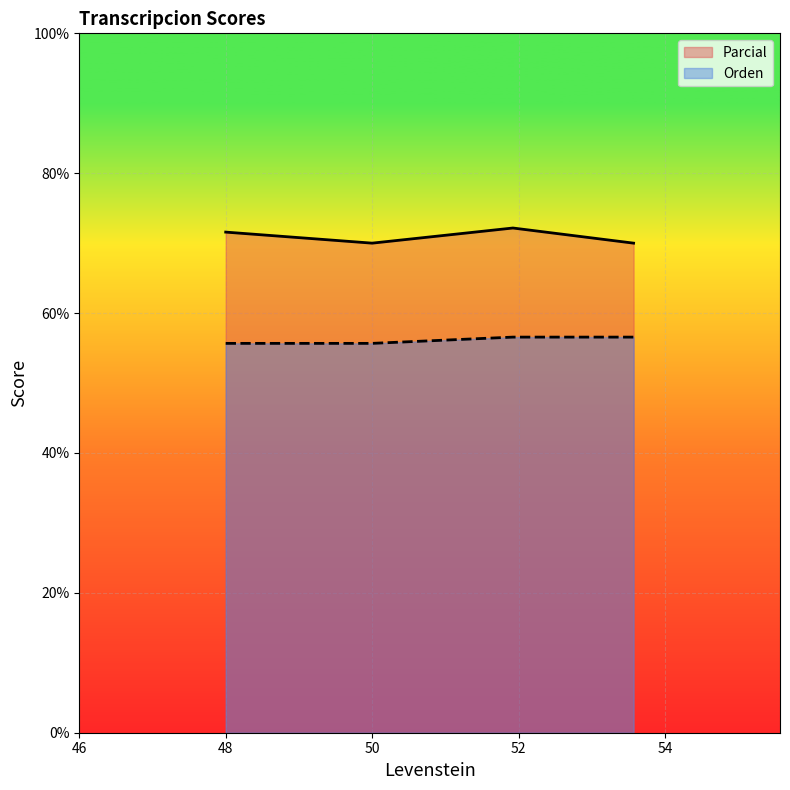

What is the average value?

56.1